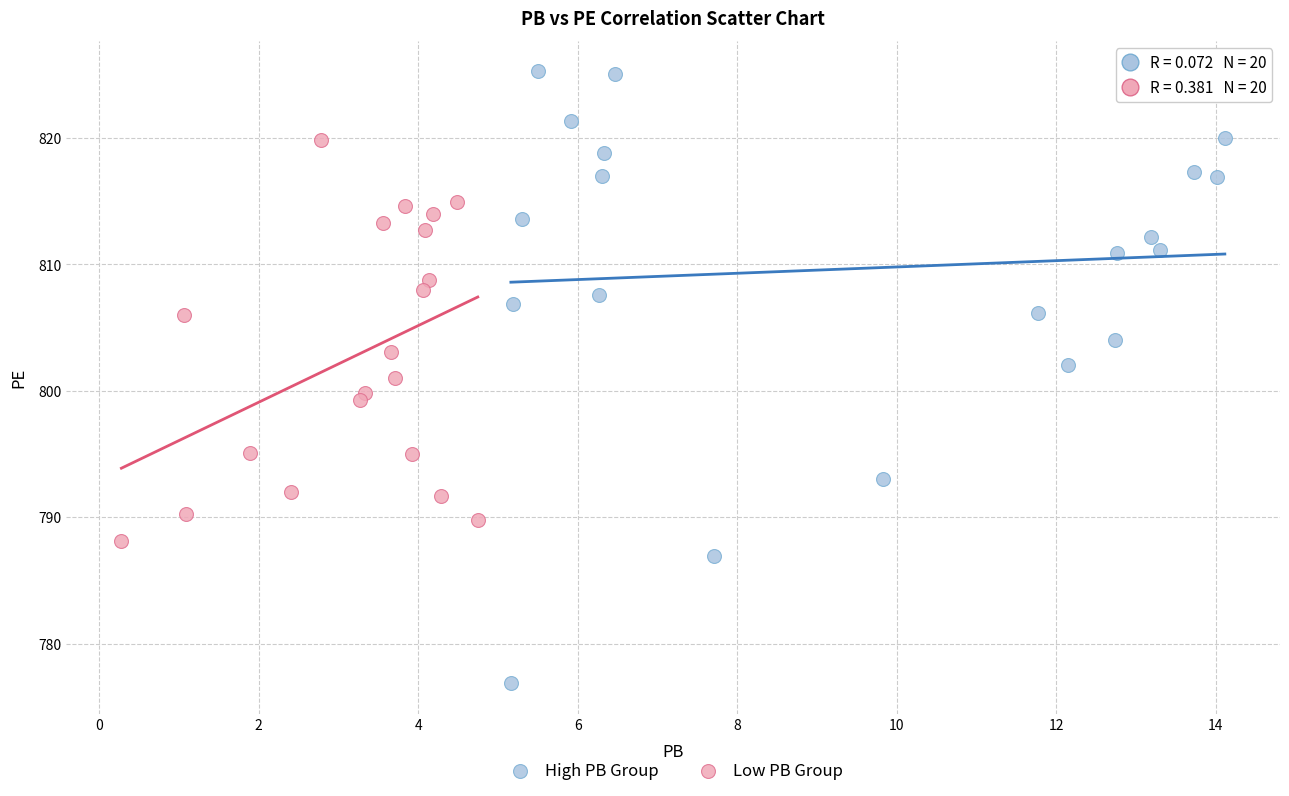

Which series contains the lowest Y value?

High PB Group